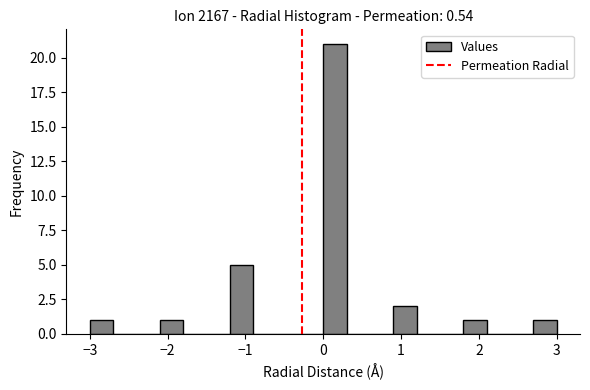

Read against the x-axis, roughly where is the centre of the tallest bar?

0.2